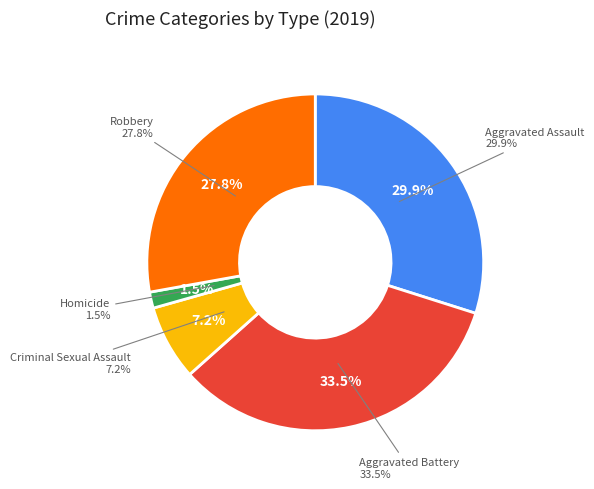

Is the sum of Robbery and Criminal Sexual Assault greater than half?

No